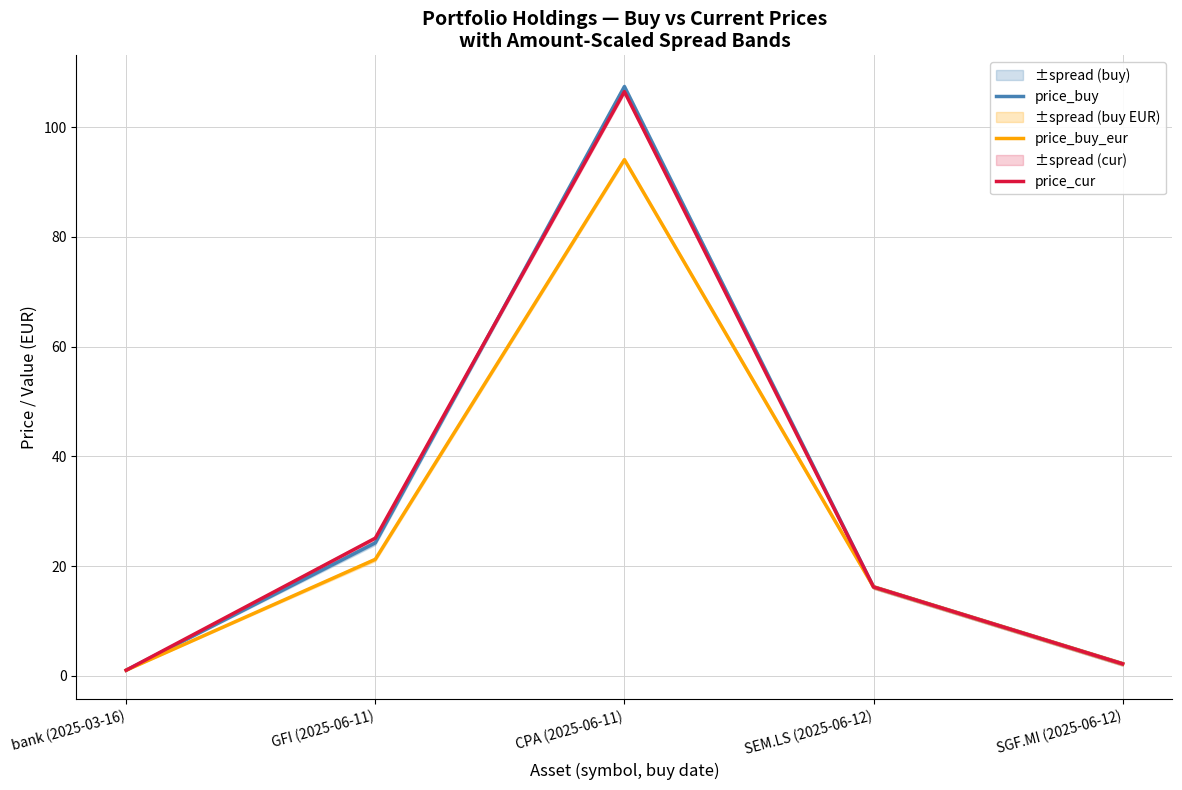

How many values in the price_buy_eur series are below 16?

2